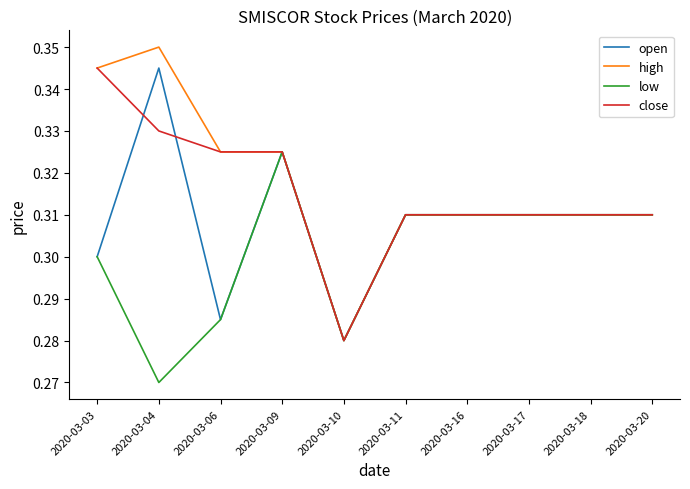

At which label is open closest to 0?

2020-03-10